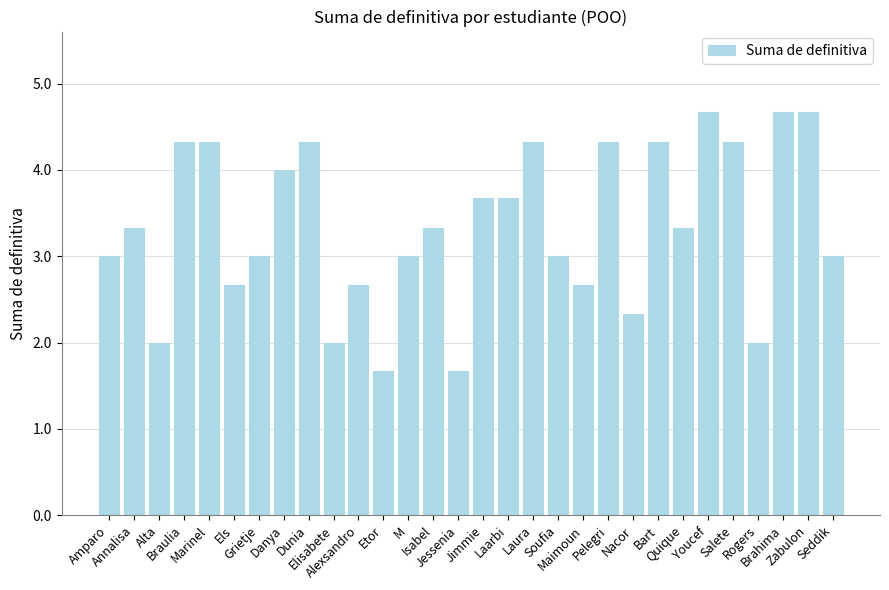

What is the value of the 13th bar from the left?

3.0